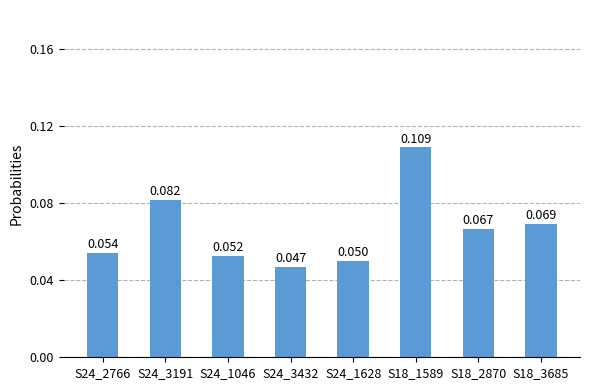

Count the values in the range 0 to 1.

8